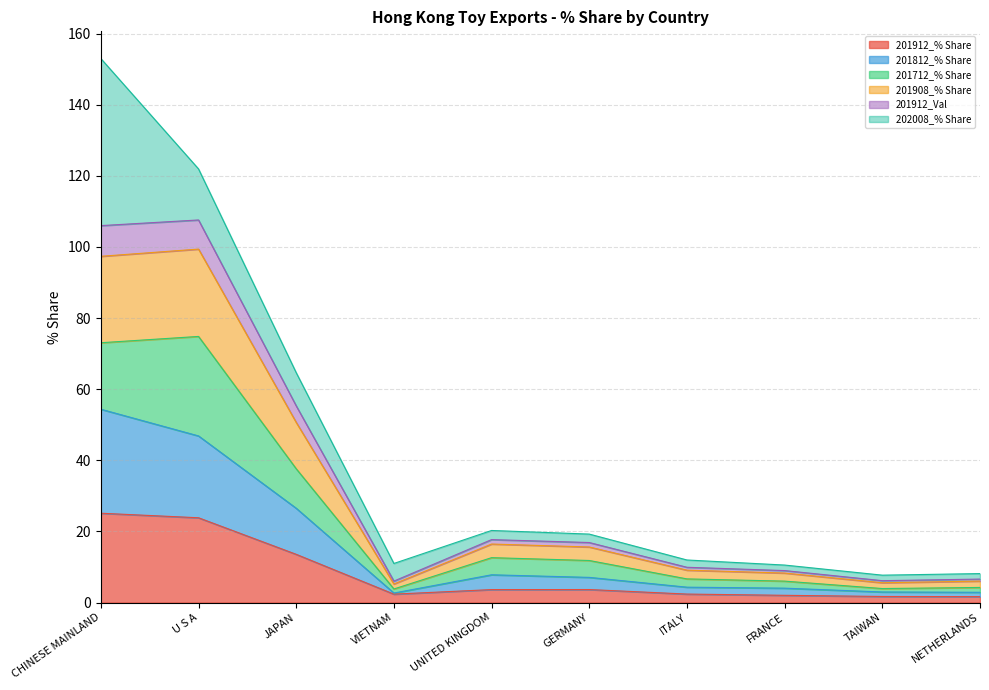

What are all the series names shown in the legend?

201912_% Share, 201812_% Share, 201712_% Share, 201908_% Share, 201912_Val, 202008_% Share